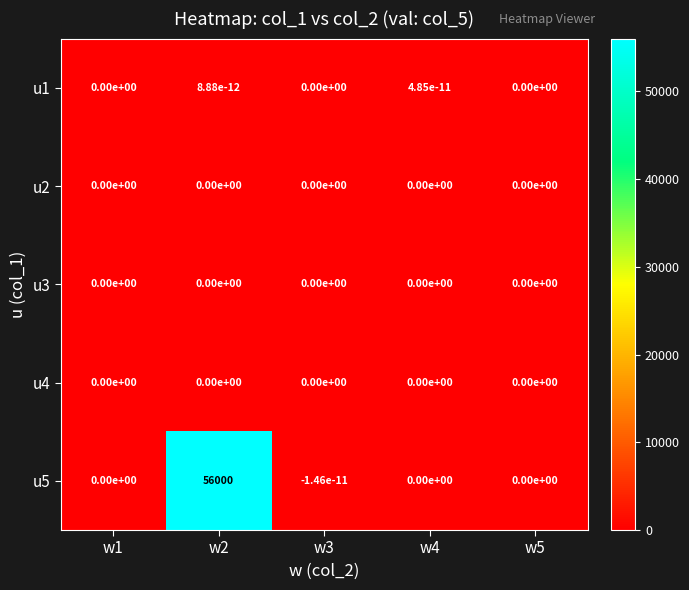

Which category has the highest value in the u5 series?

w2